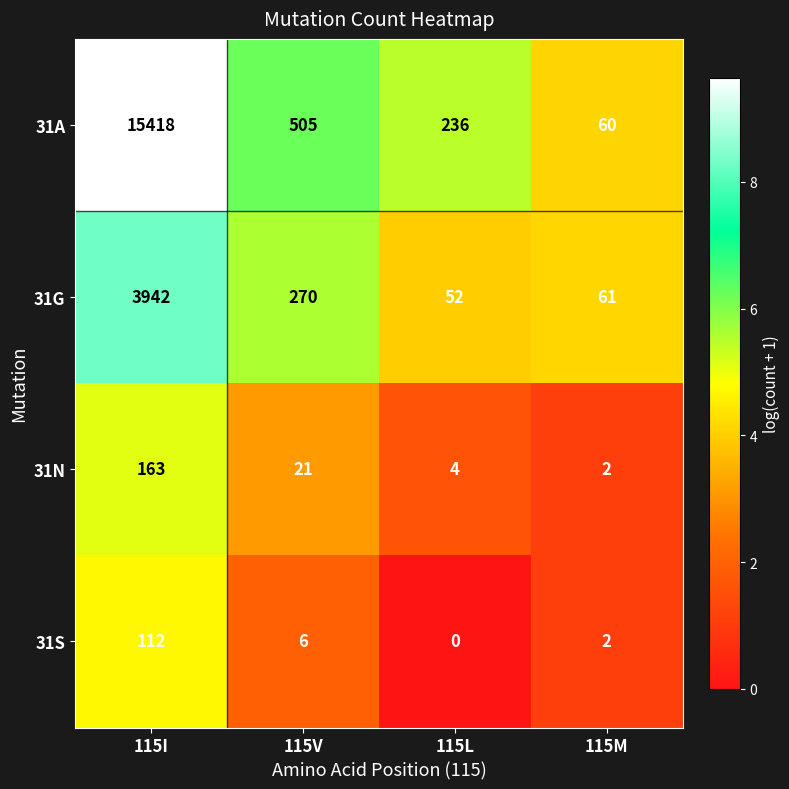

The 31S series shows 112 at 115I. True or false?

True